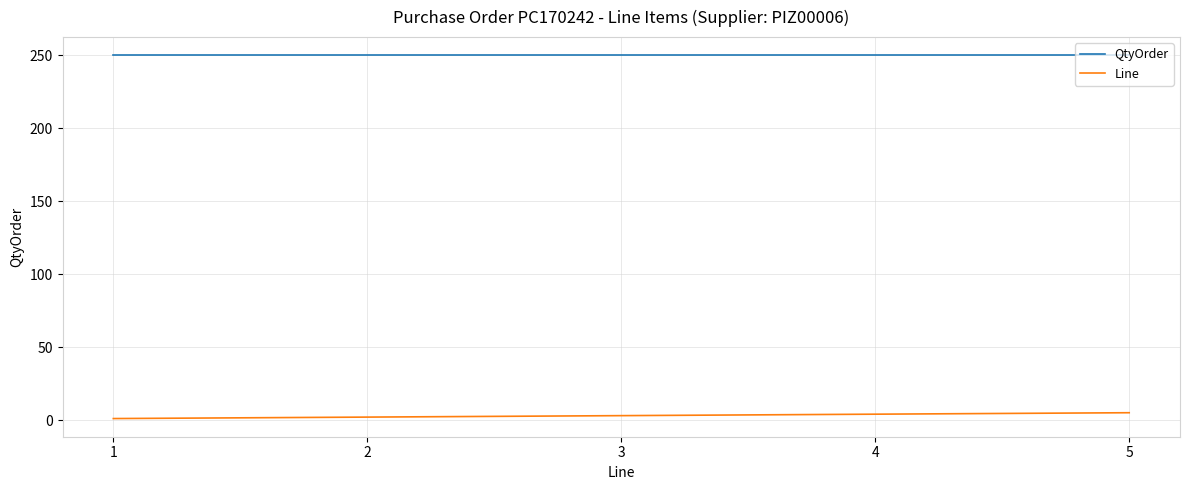

What are all the series names shown in the legend?

QtyOrder, Line